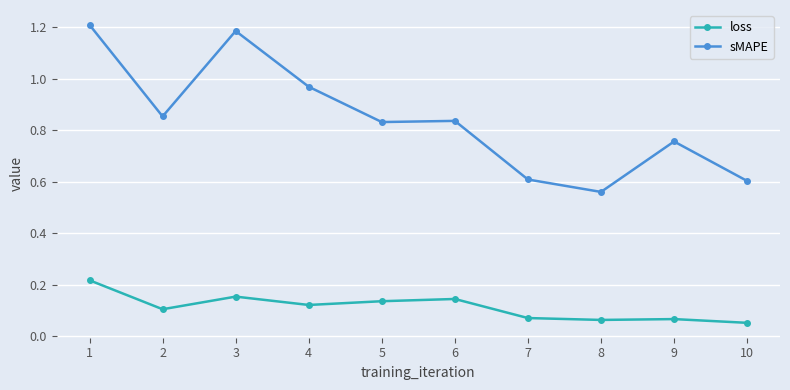

At which label does sMAPE reach its minimum?

8